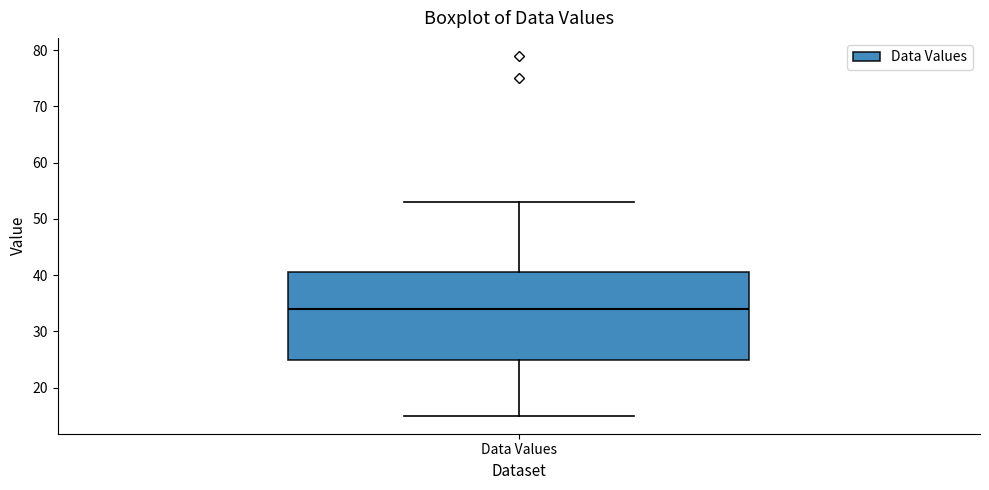

Read this box plot against the y-axis: the position of the median line, the range covered by the box, and the ends of both whiskers. The values are not printed on the chart, so give them approximately, as read against the axis.

median 34, box 25 to 41, whiskers 15 to 53